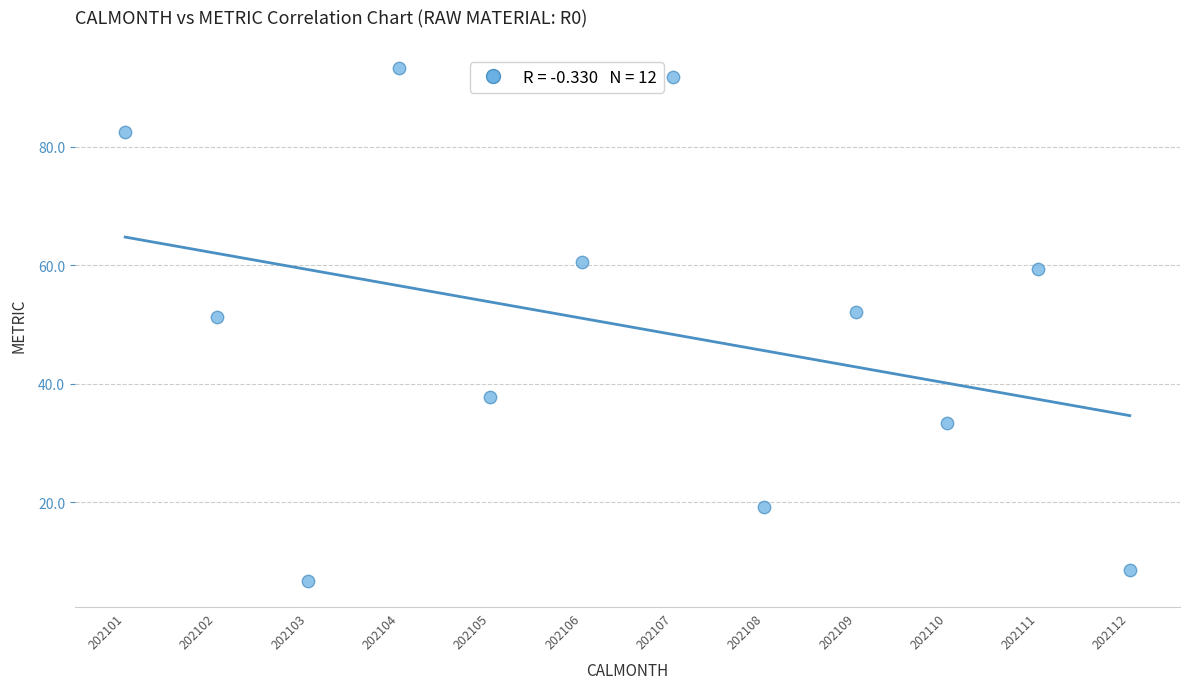

What is the average Y value?

49.7